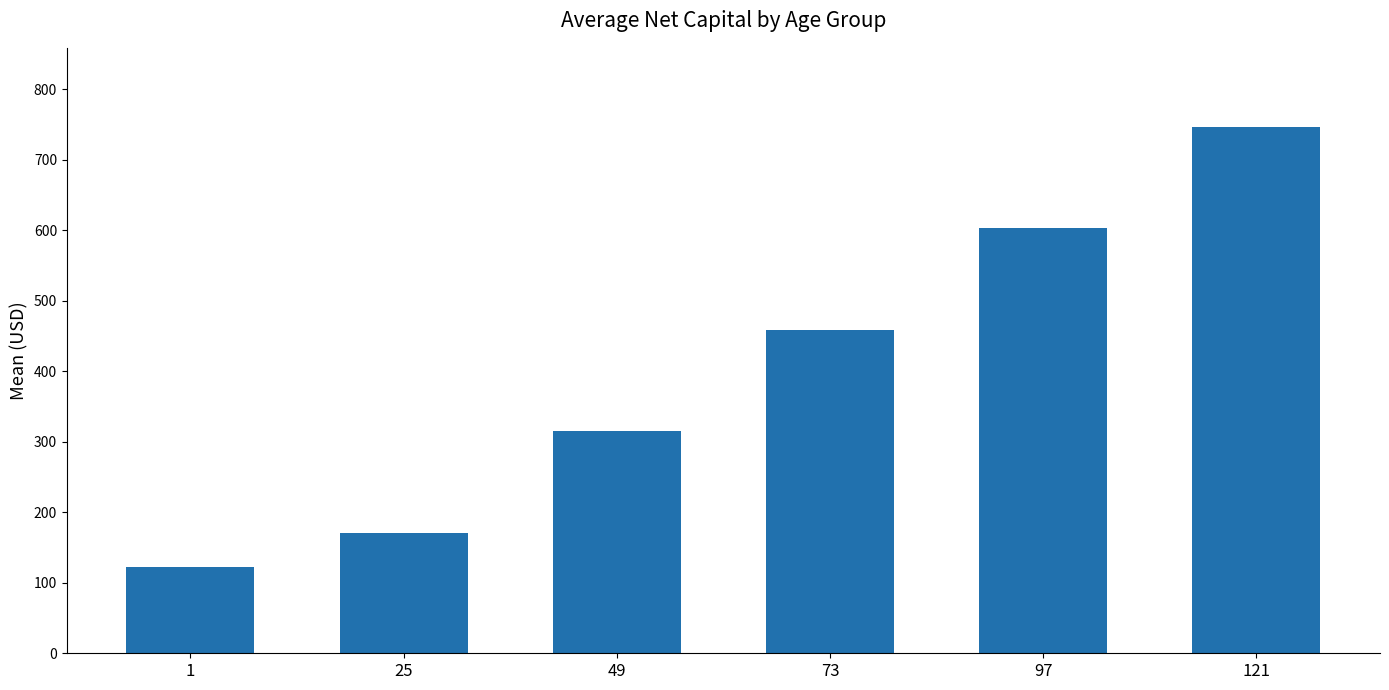

Rank the categories by value from lowest to highest.

1, 25, 49, 73, 97, 121